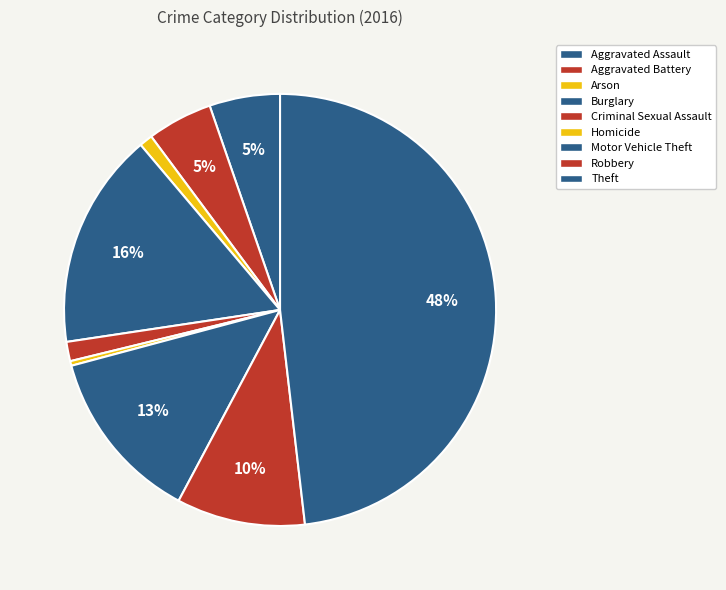

How many segments does this pie chart have?

9